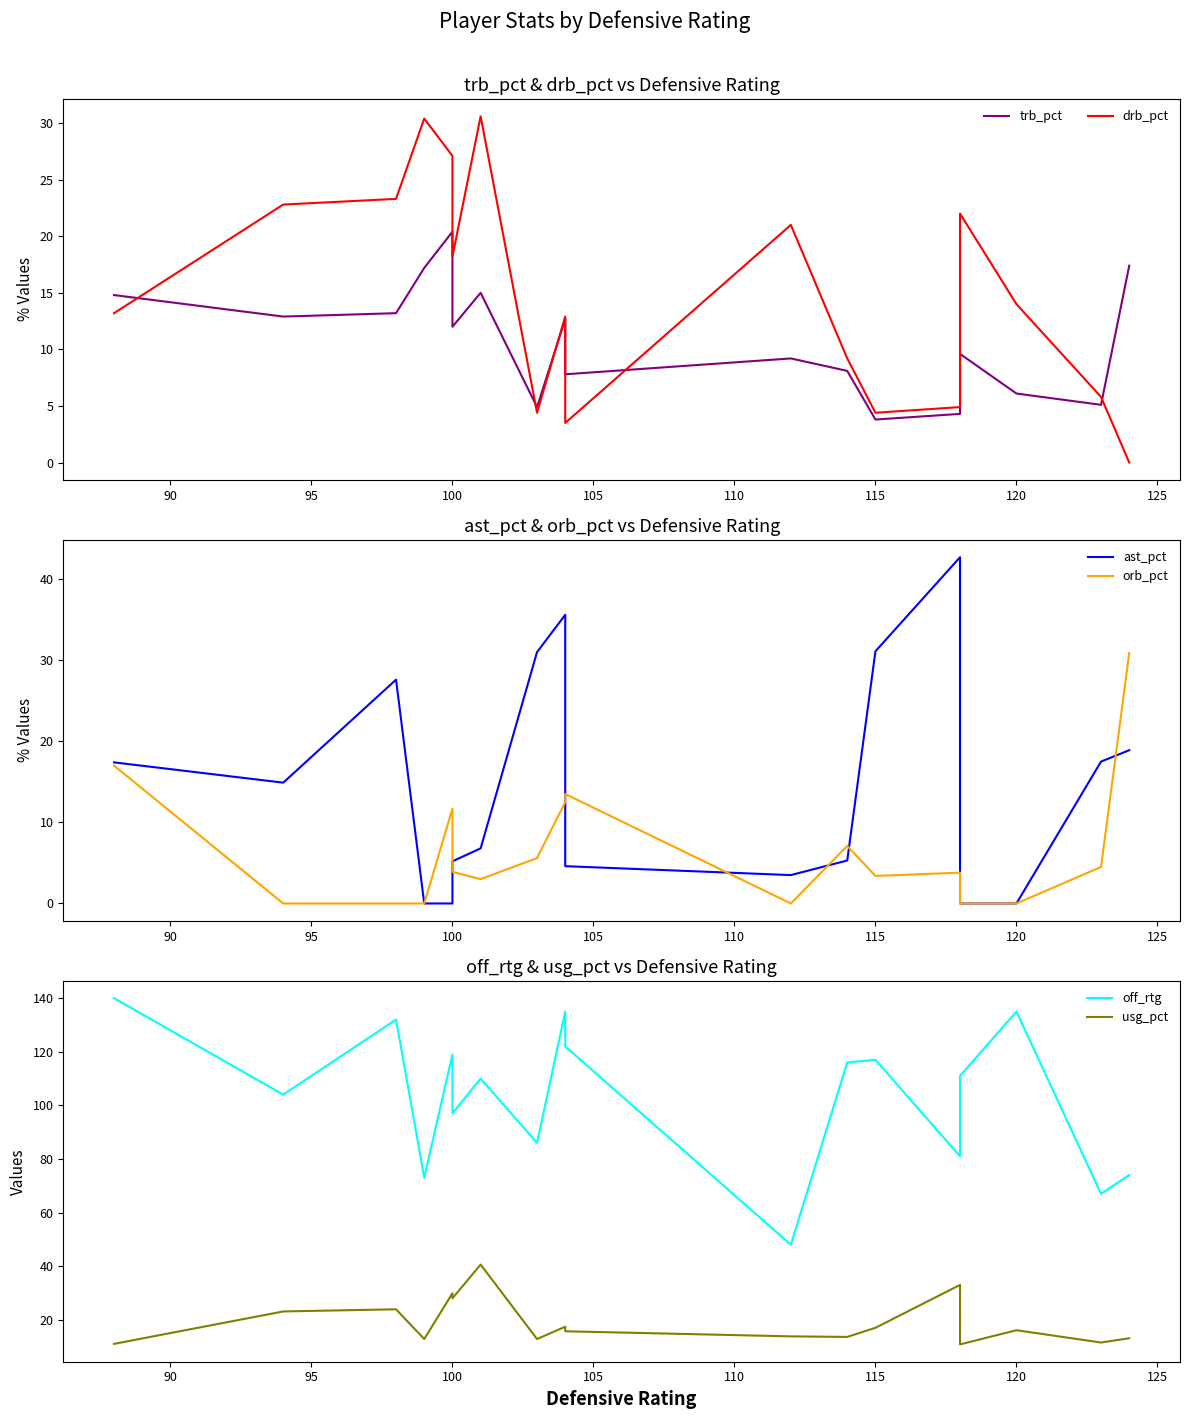

What is the sum of all off_rtg values?

1867.0